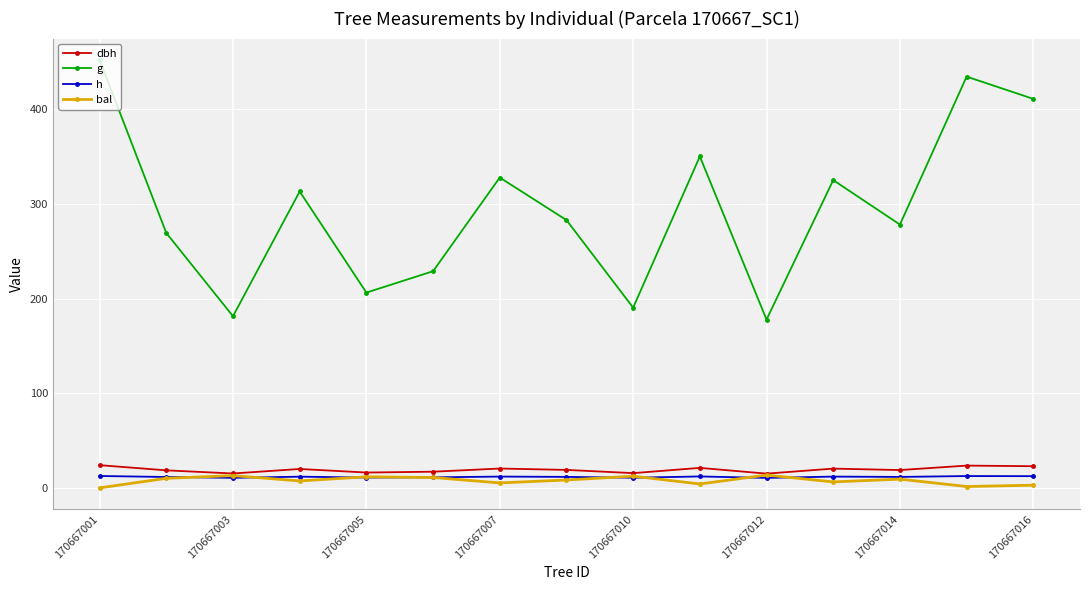

What is the value of the g point at the 4th from the left?

313.0